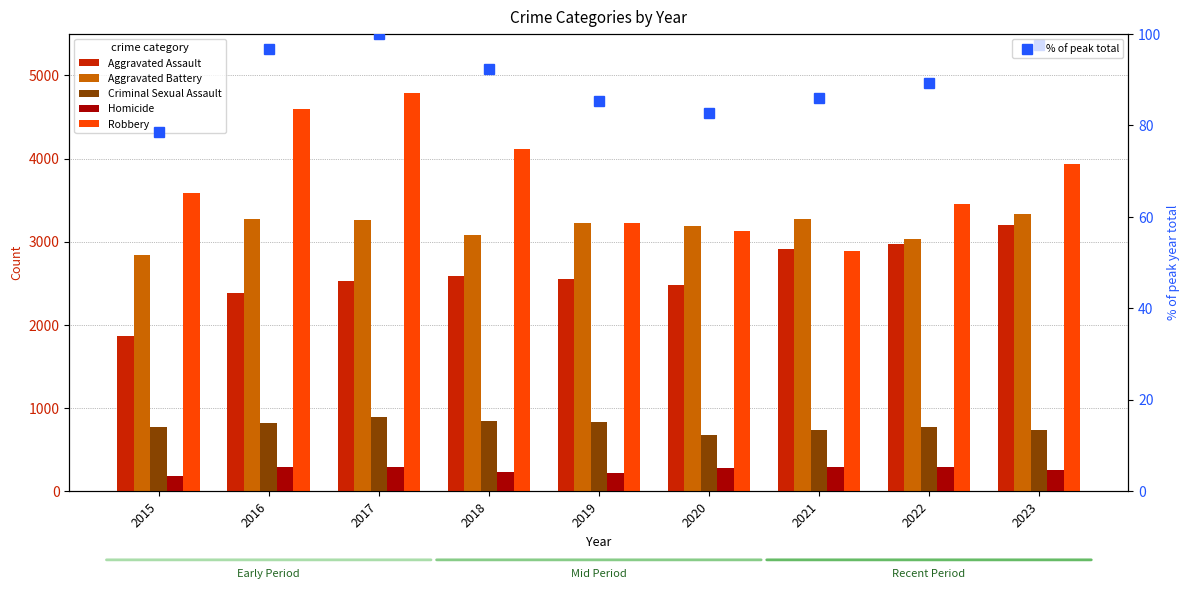

Which label corresponds to the smallest value in the chart?

2015